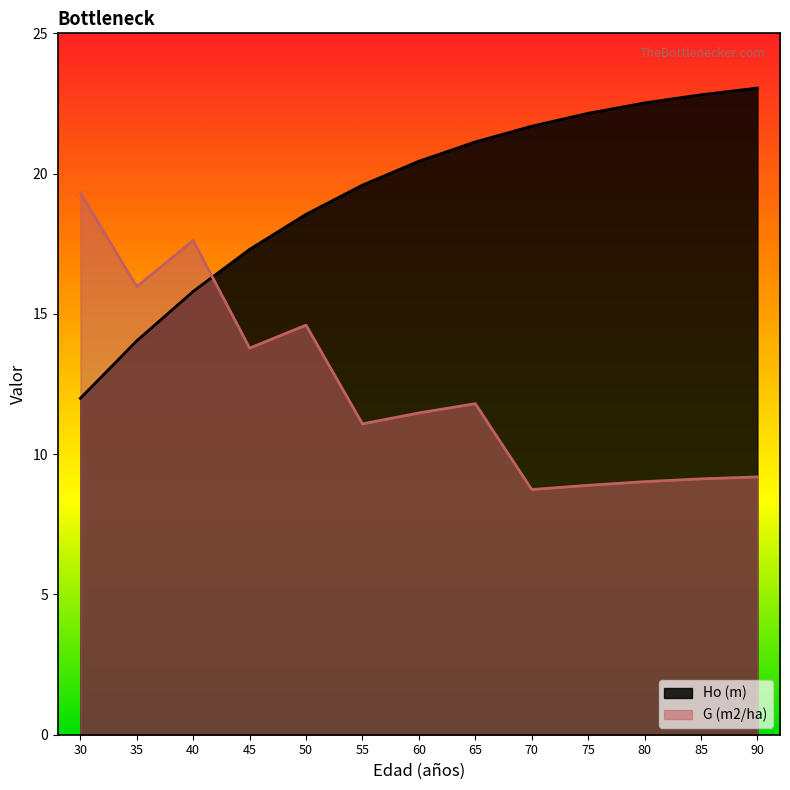

Count the number of categories in the chart.

13